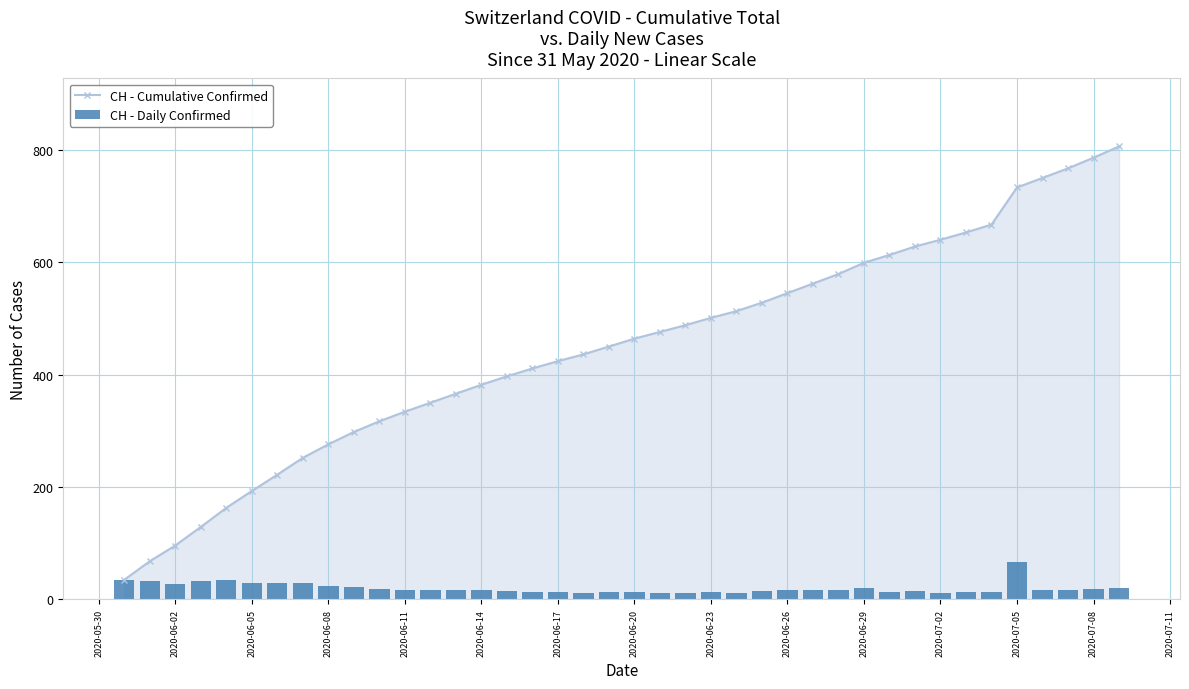

The value of CH - Cumulative Confirmed at 2020-06-14 is 127. True or false?

False